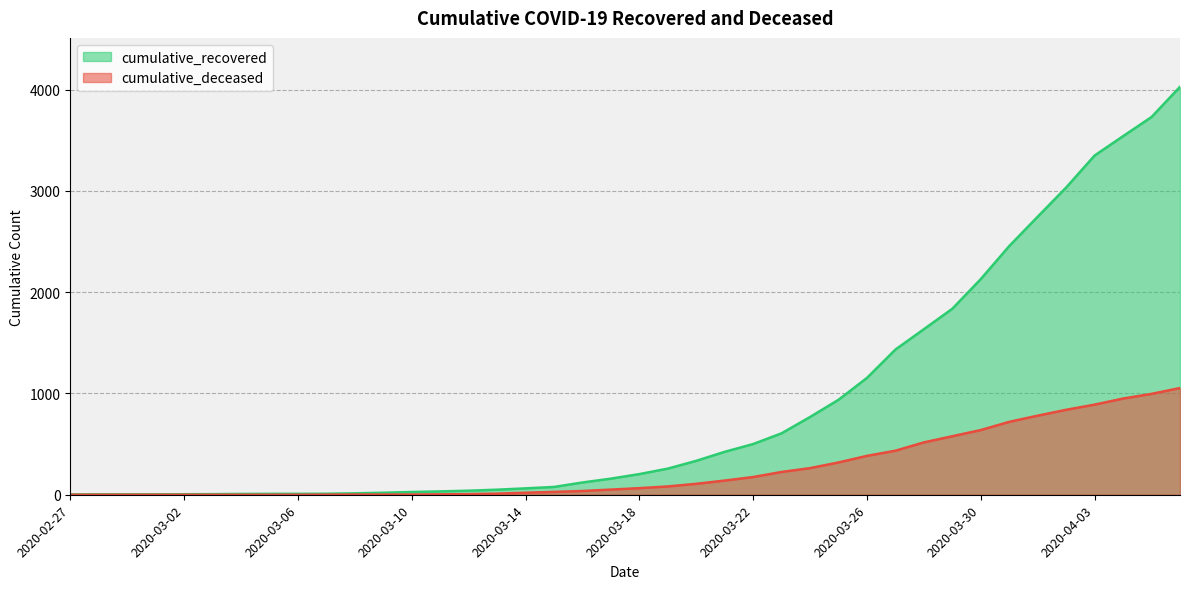

Does the chart display data point markers on the line(s)?

No